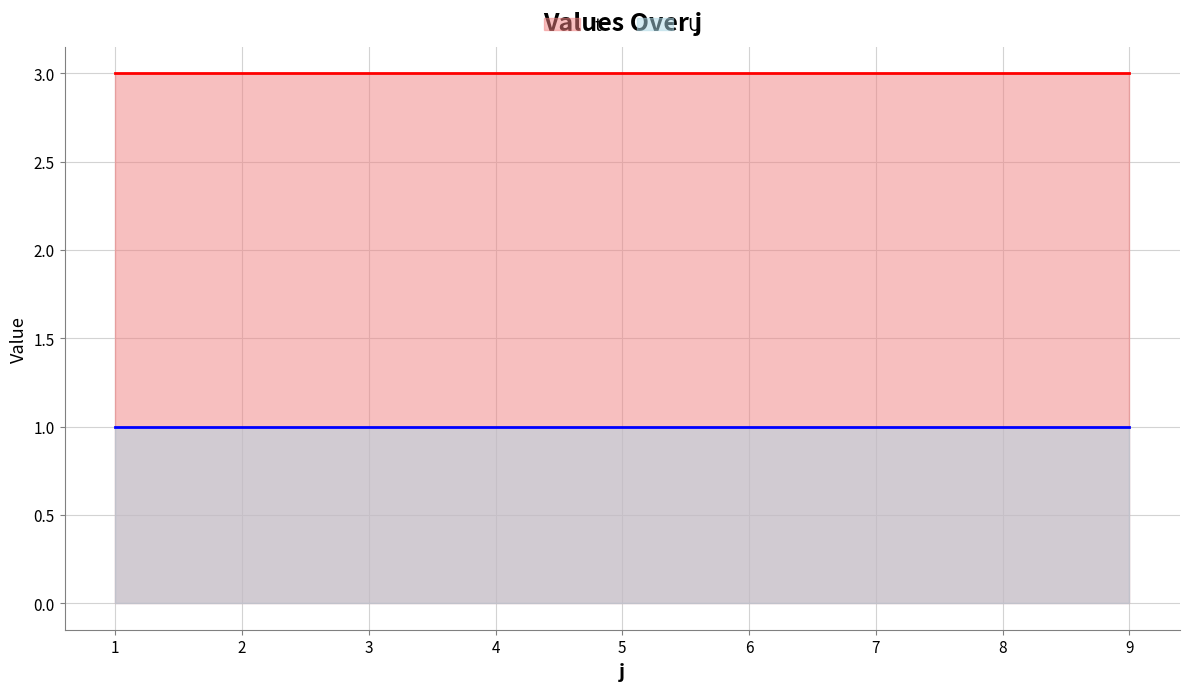

How many data points does each series have?

9